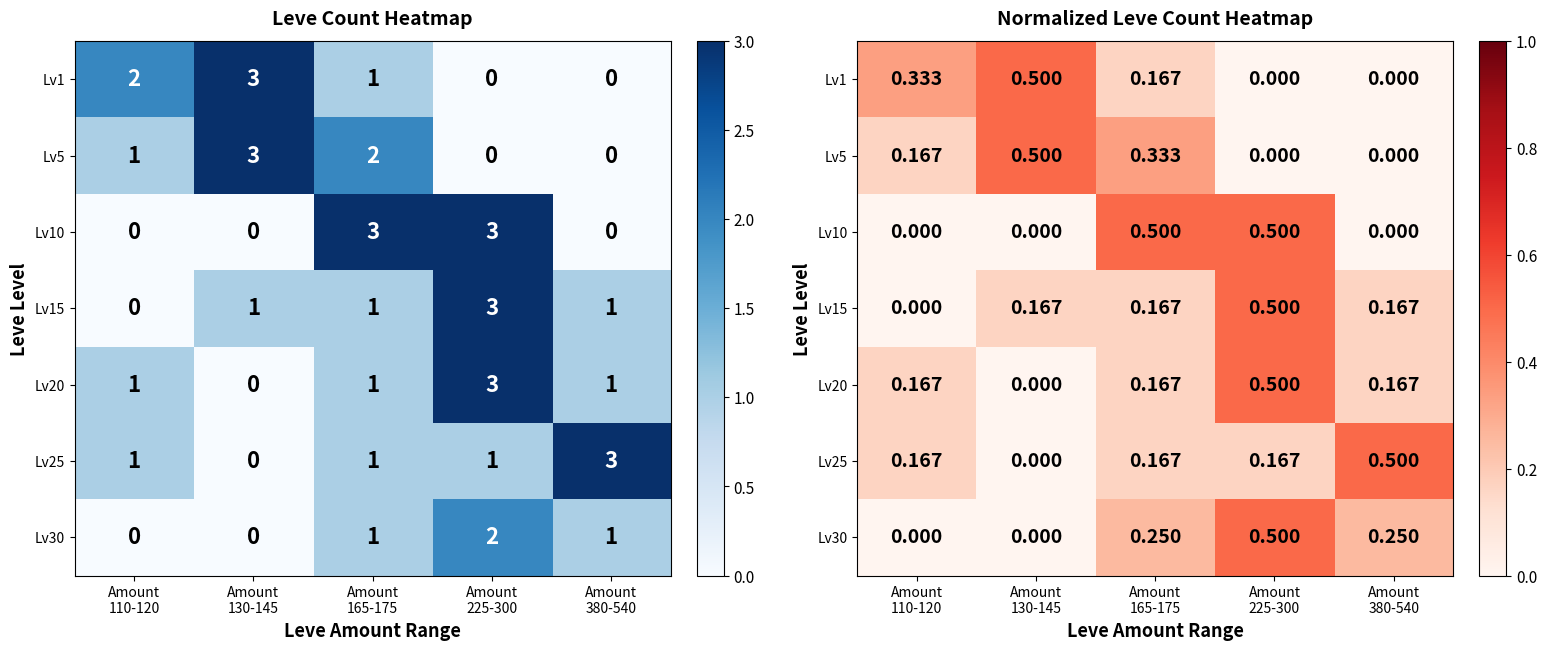

What is the difference between the maximum and minimum values in the Lv10 series?

0.5